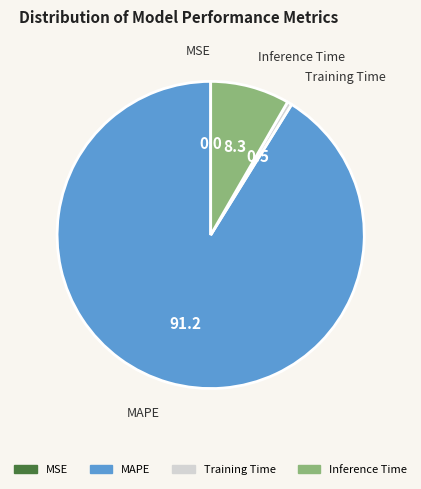

Is there a majority slice in this chart?

Yes